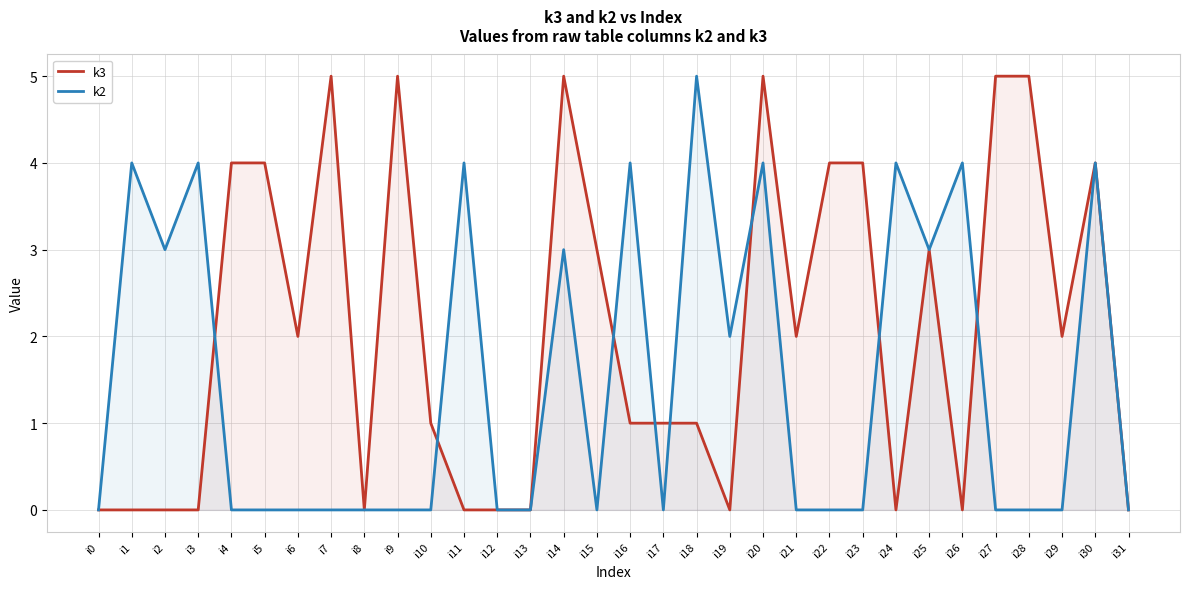

Reading left to right, what are all the values shown in this chart?

k3: 0	0	0	0	4	4	2	5	0	5	1	0	0	0	5	3	1	1	1	0	5	2	4	4	0	3	0	5	5	2	4	0
k2: 0	4	3	4	0	0	0	0	0	0	0	4	0	0	3	0	4	0	5	2	4	0	0	0	4	3	4	0	0	0	4	0